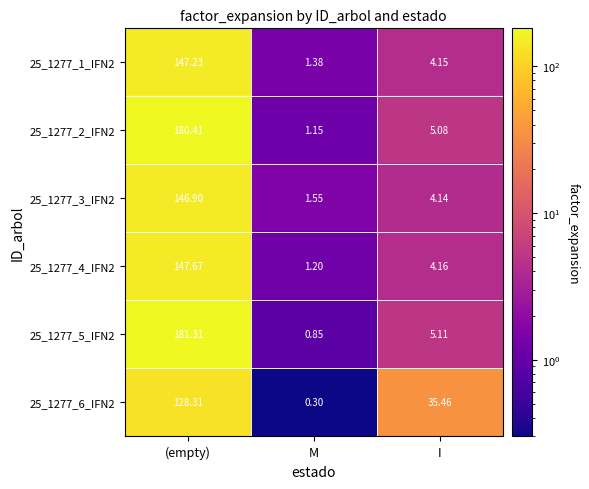

At which category does the chart reach its peak across all series?

(empty)